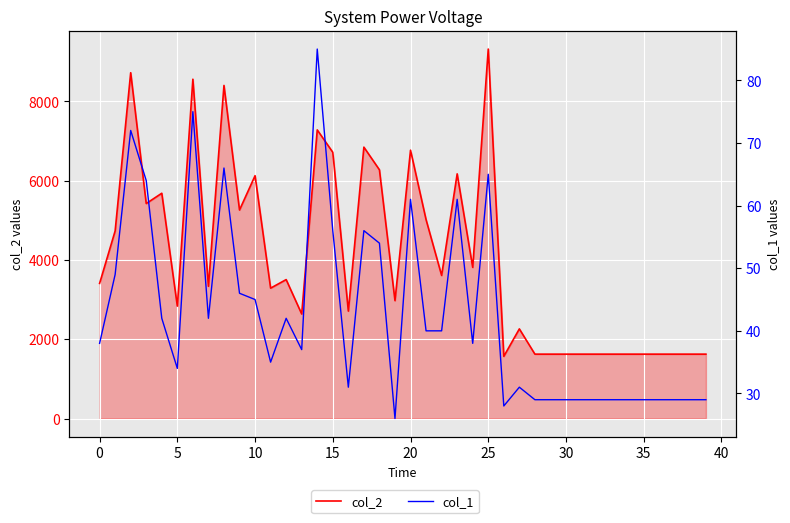

What is the label of the 16th point from the right?

24